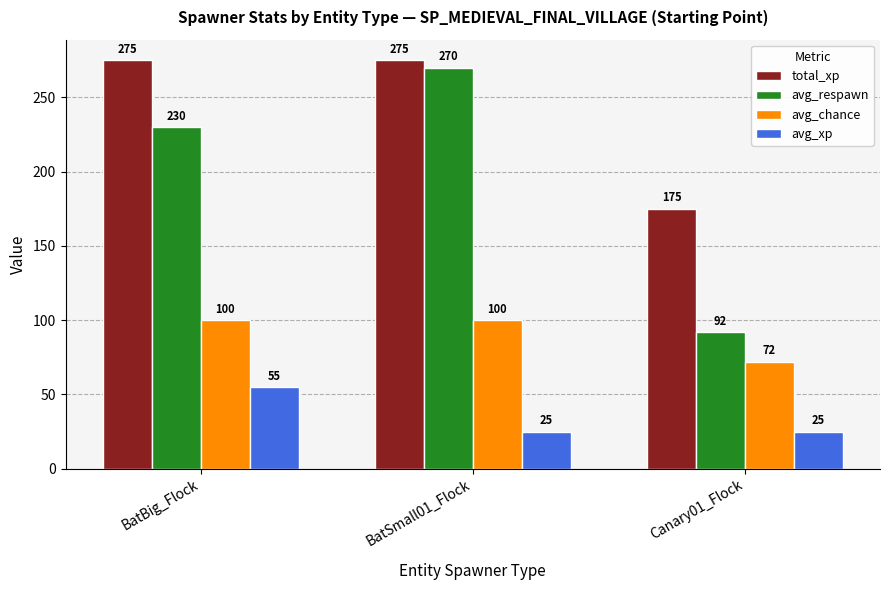

How many distinct data groups are displayed?

4